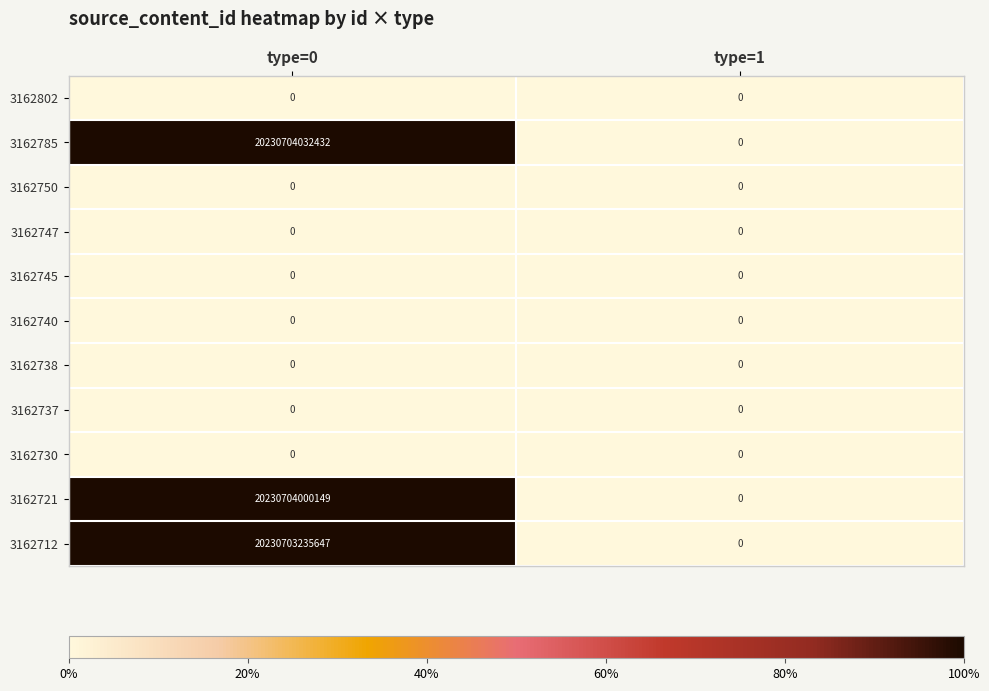

Which series has the largest total across all categories?

3162785